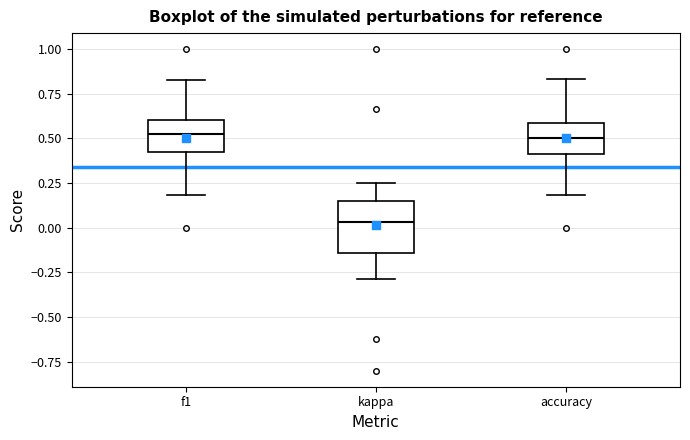

Which box is the tallest, from its lower edge to its upper edge?

kappa